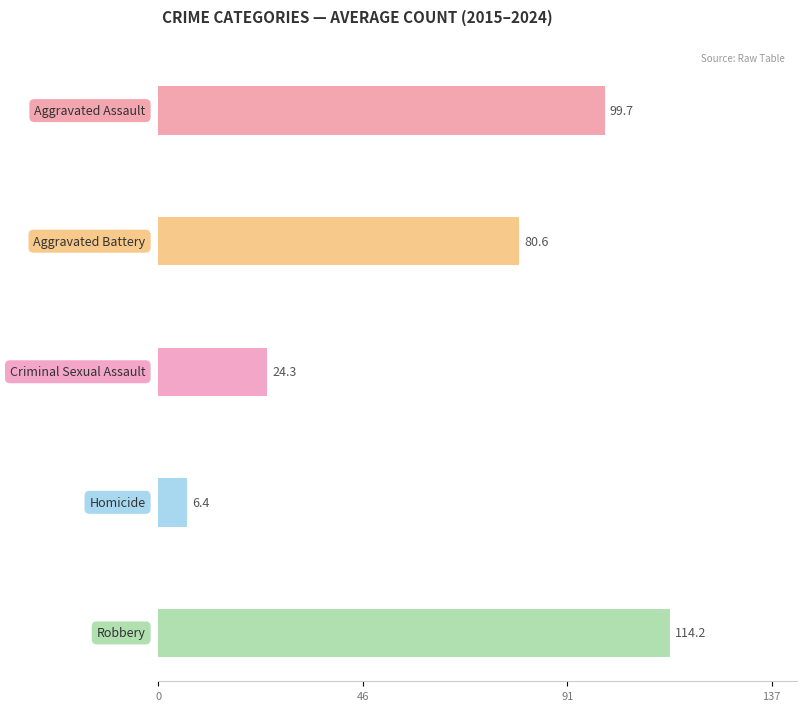

The value of Homicide at 2015 is 4. True or false?

False